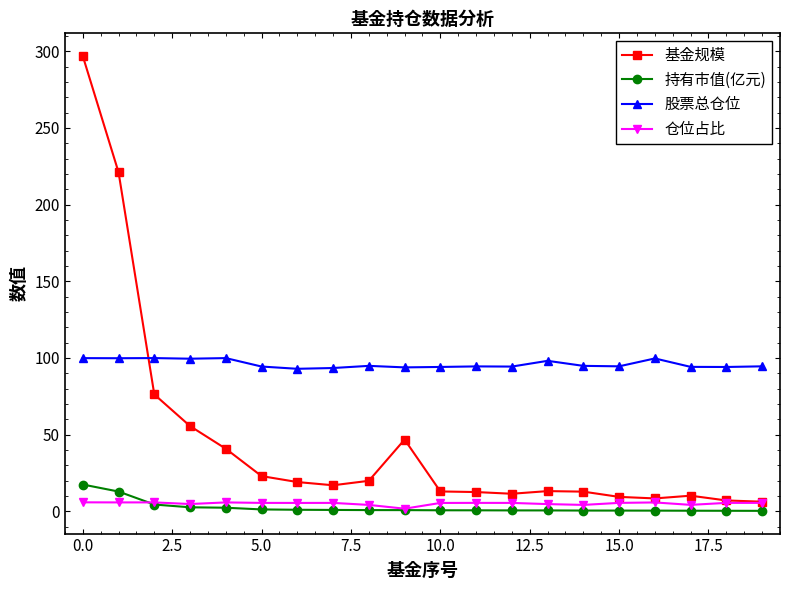

Which series has the widest spread of values?

基金规模